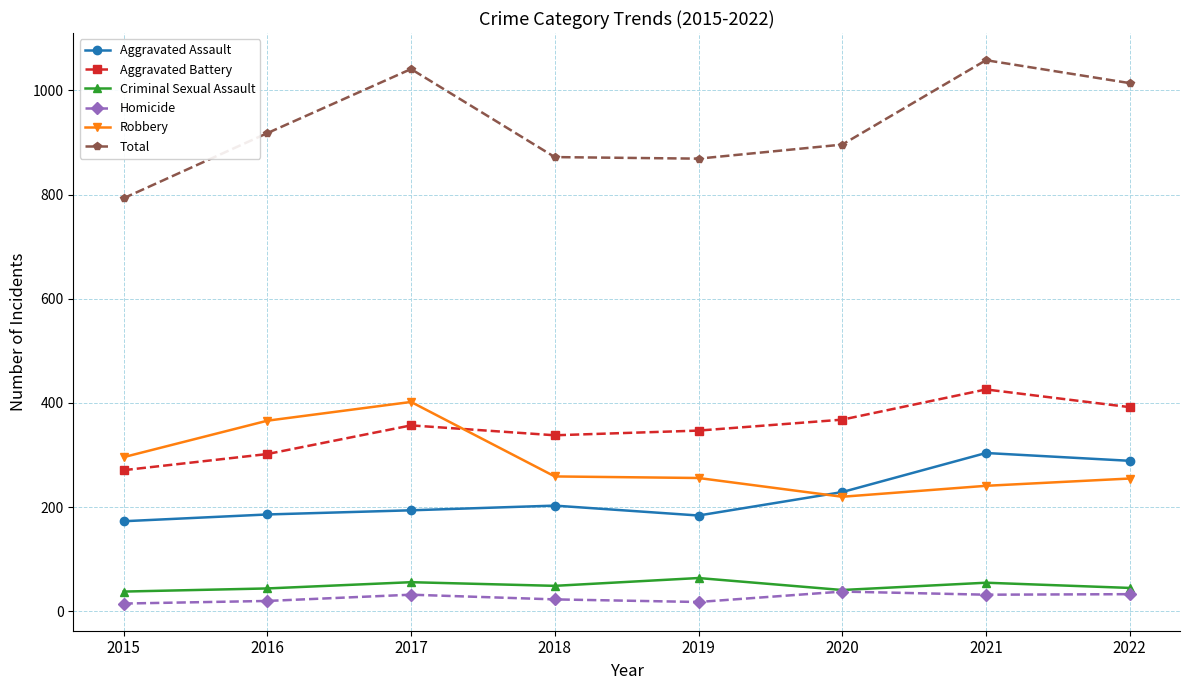

The value of Aggravated Assault at 2021 is 142. True or false?

False